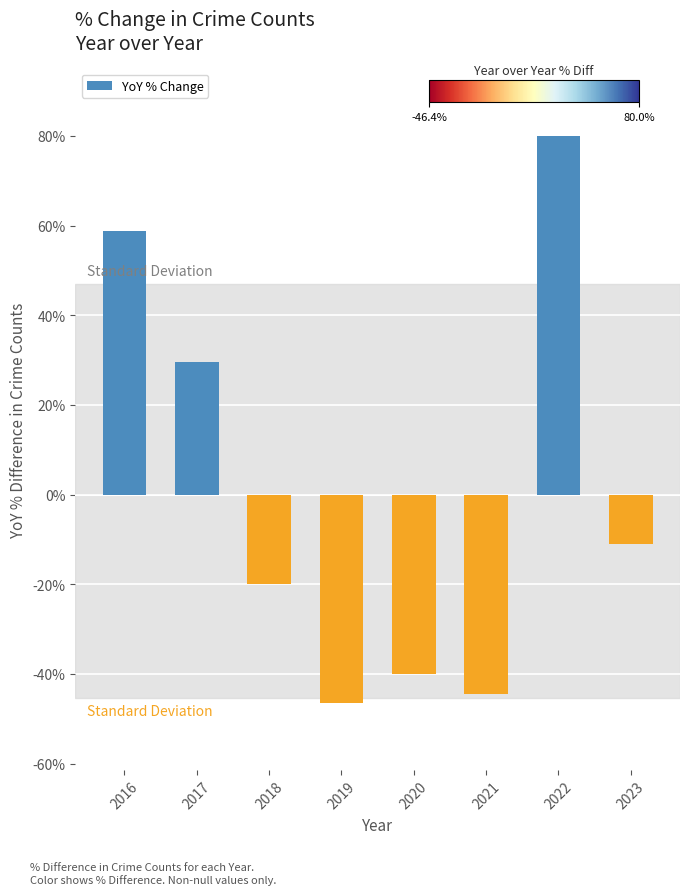

Reading left to right, what are all the values shown in this chart?

2016=58.8	2017=29.6	2018=-20.0	2019=-46.4	2020=-40.0	2021=-44.4	2022=80.0	2023=-11.1